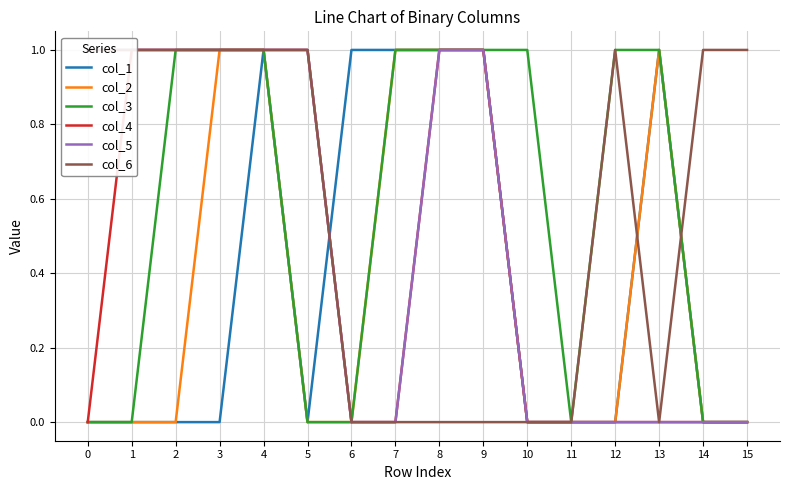

Between which two adjacent categories do col_3 and col_6 first intersect?

13 and 14